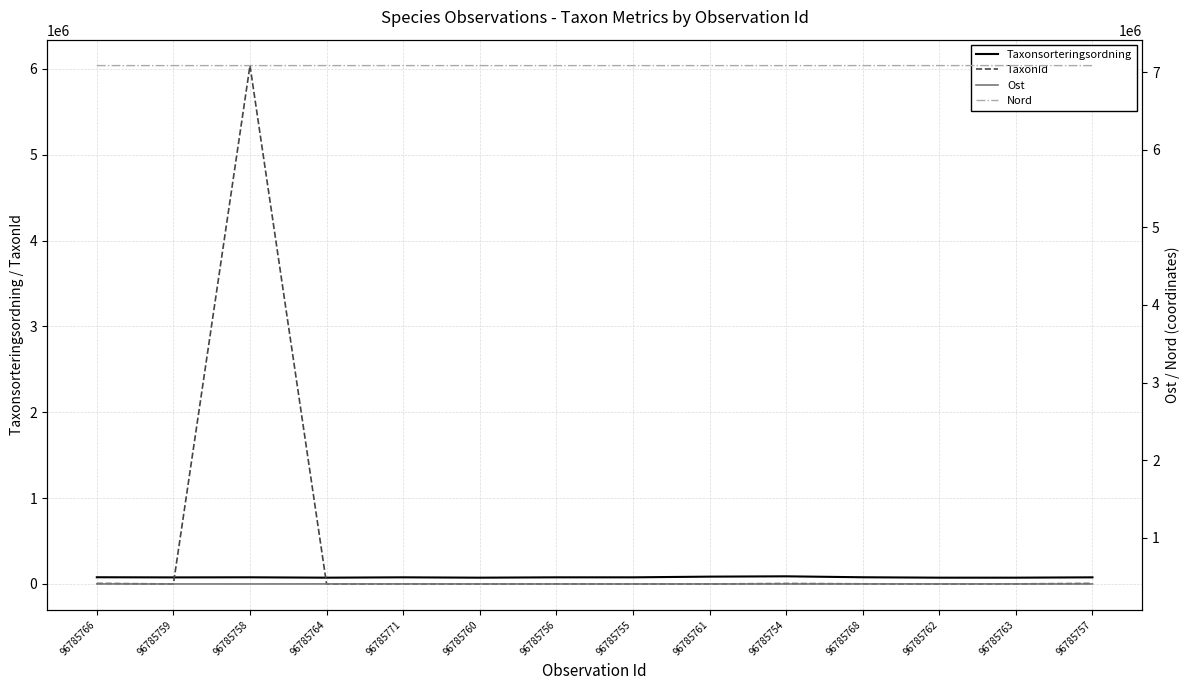

At which label does TaxonId first exceed 1249?

96785766